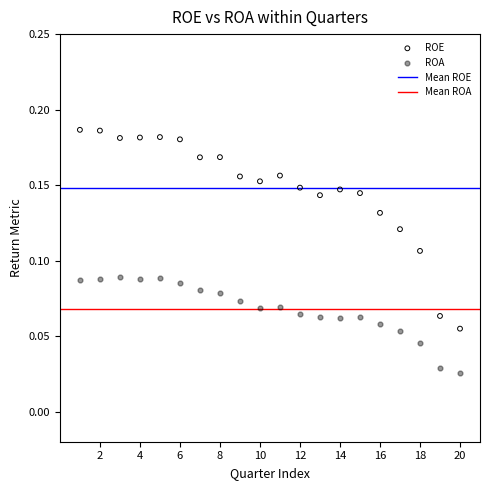

Which series contains the highest Y value?

ROE